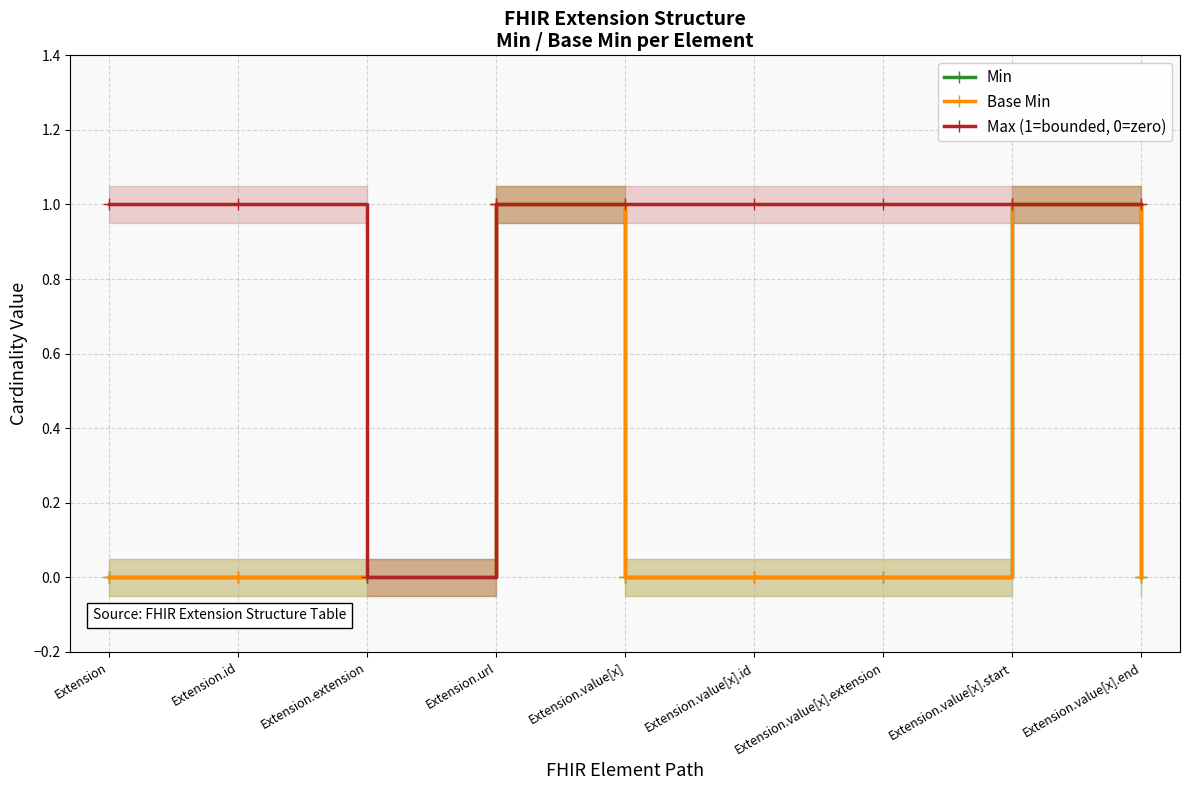

How many distinct data groups are displayed?

3